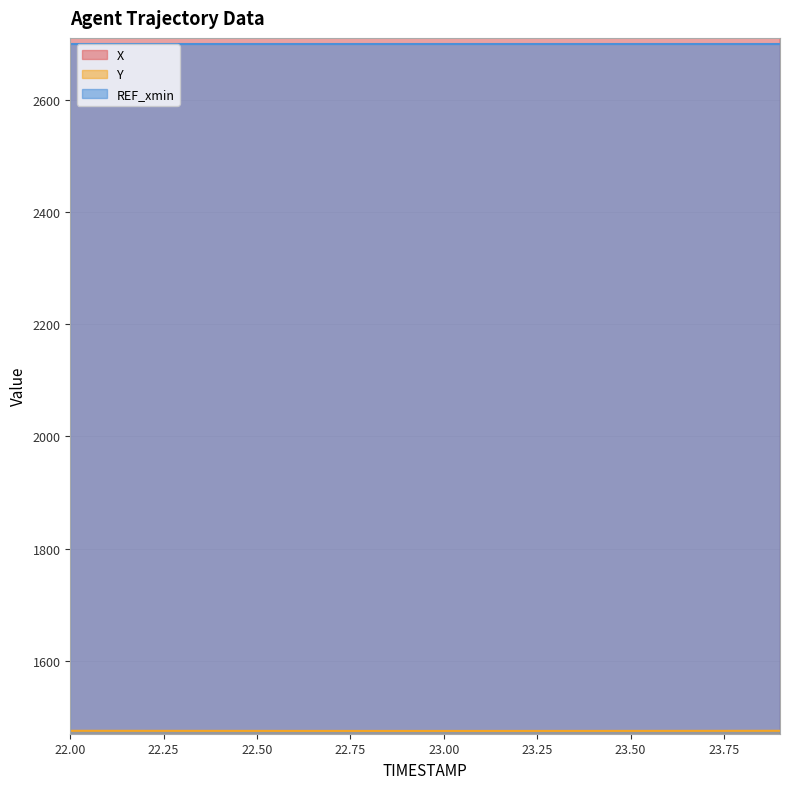

What is the minimum value for Y?

1475.0